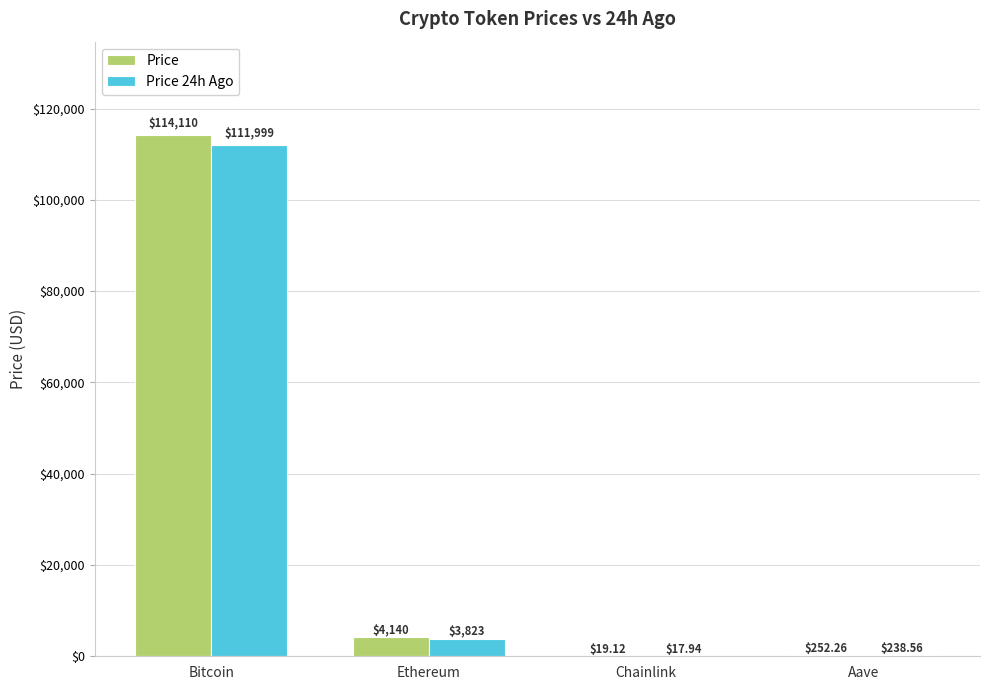

How many groups of bars are there?

4